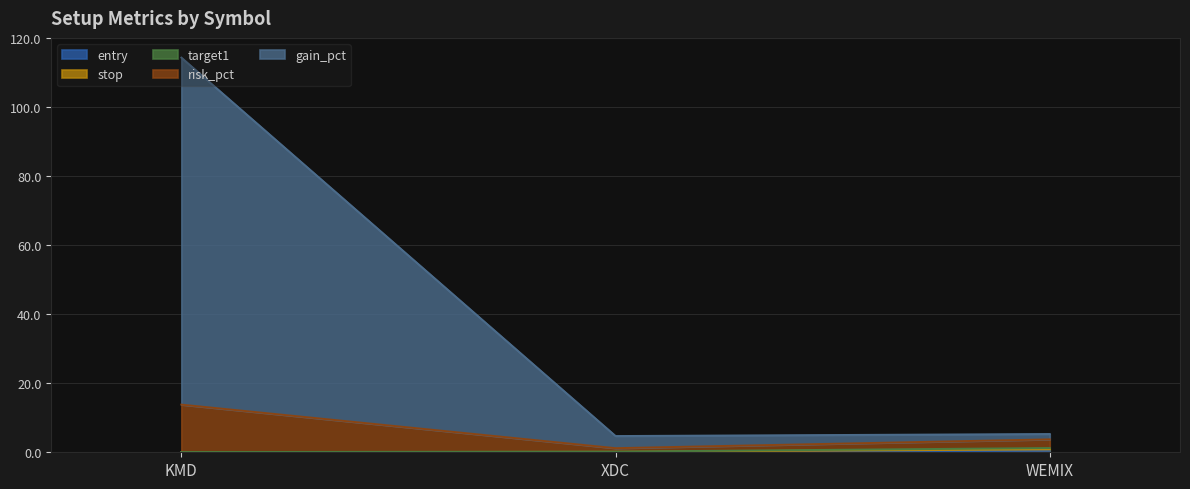

Reading left to right, transcribe all the data shown in this chart.

entry: 0.0	0.1	0.4
stop: 0.0	0.1	0.8
target1: 0.1	0.2	1.2
risk_pct: 13.8	1.2	3.7
gain_pct: 114.4	4.7	5.3